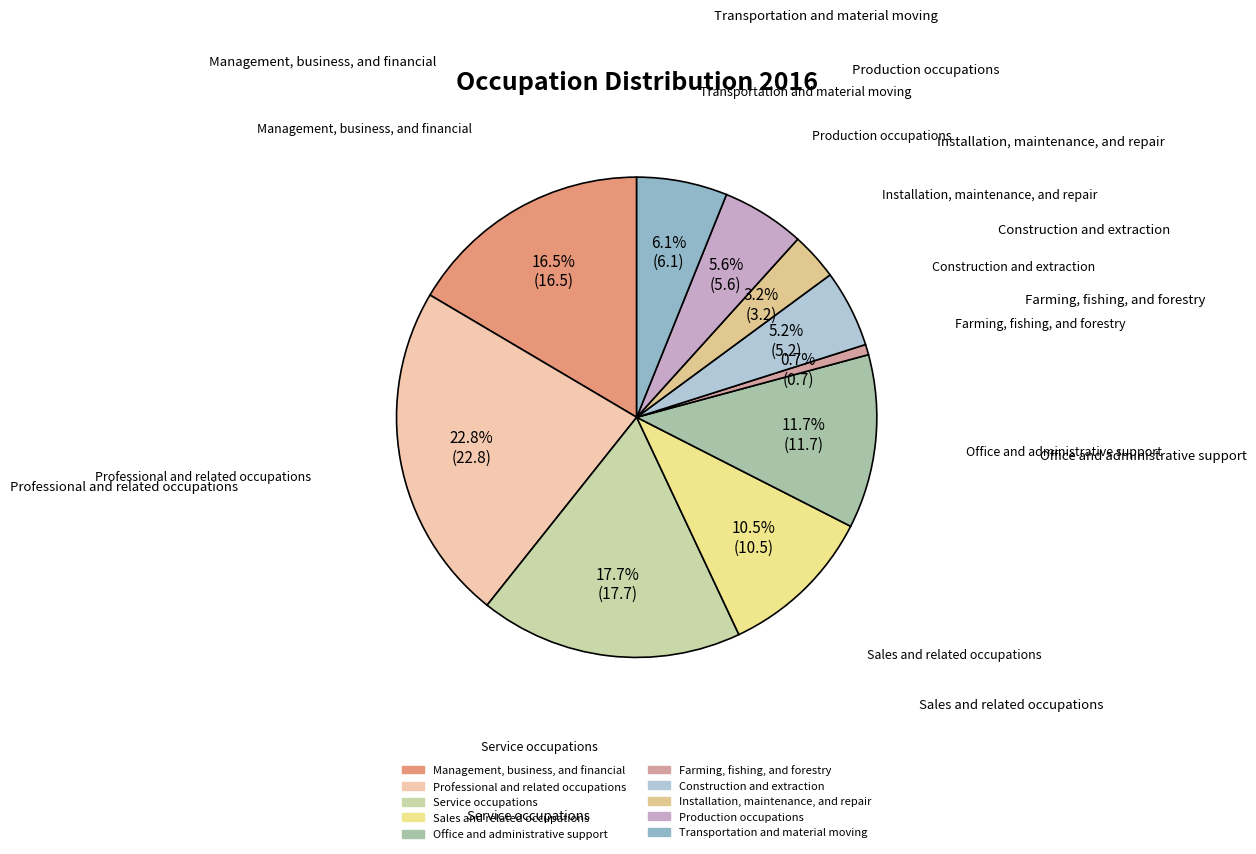

To the nearest percent, what is the difference between the Office and administrative support and Service occupations slice percentages?

6%